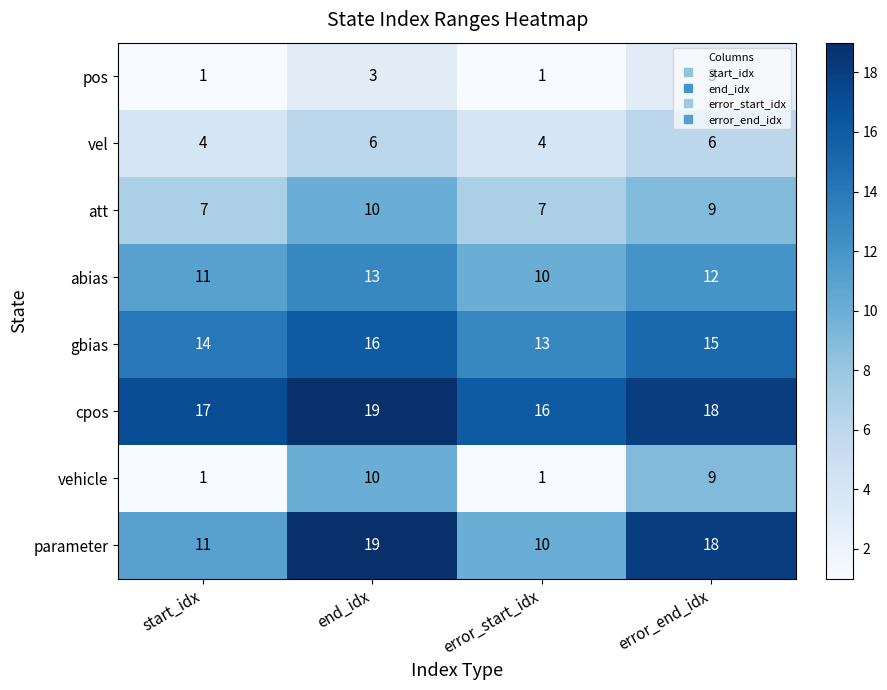

What is the total value across all series at end_idx?

96